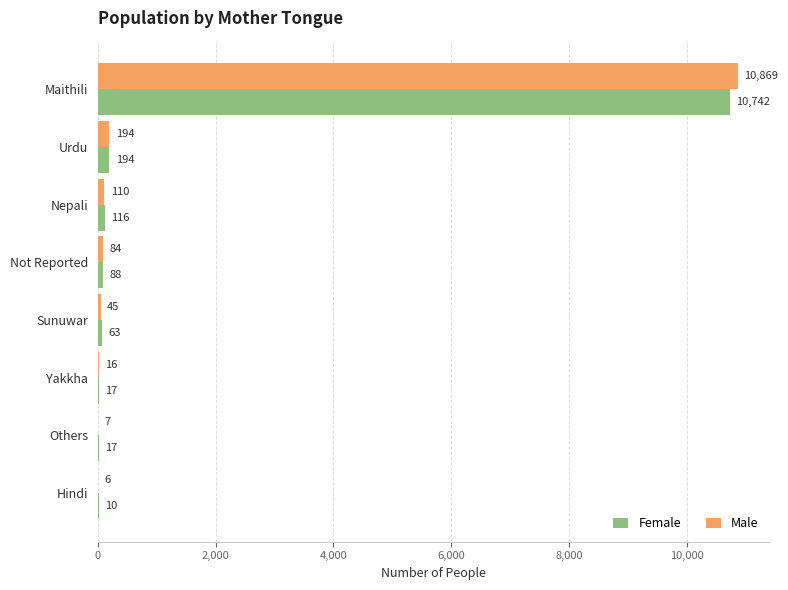

What is the maximum value shown in the chart?

10869